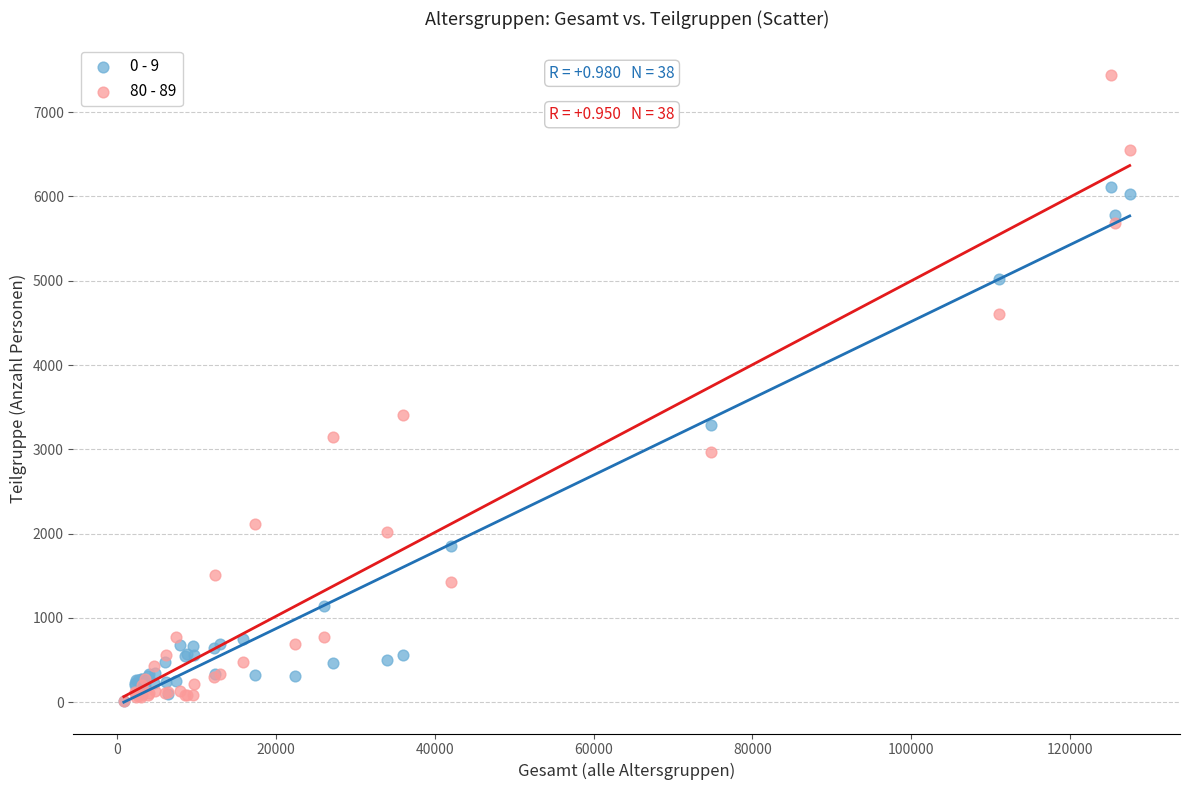

Which series has the largest Y range (max minus min)?

80 - 89